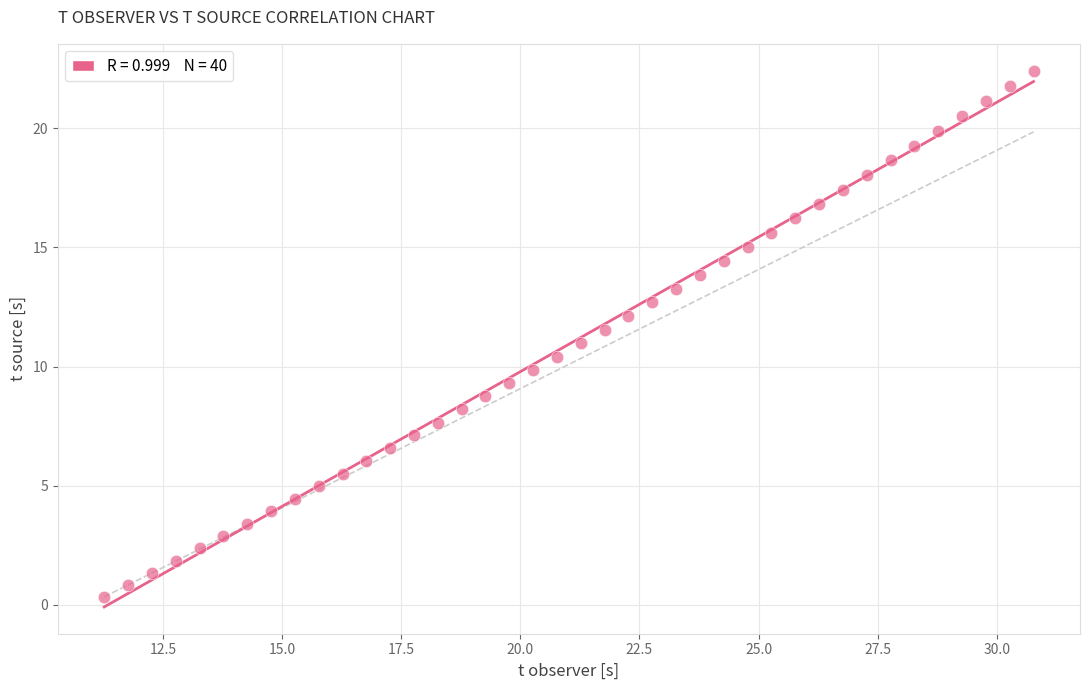

What is the range of Y values (max minus min)?

22.1